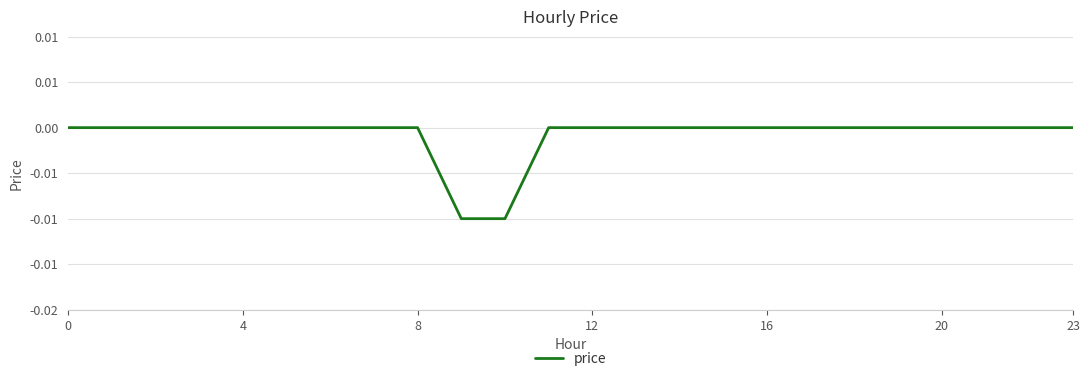

Which category has the lowest value across all series?

9